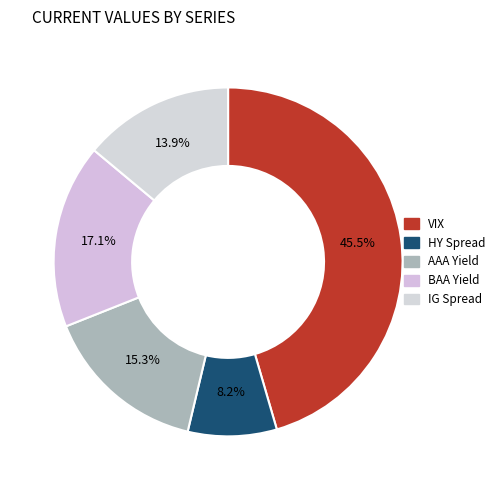

Count the number of slices in the pie.

5